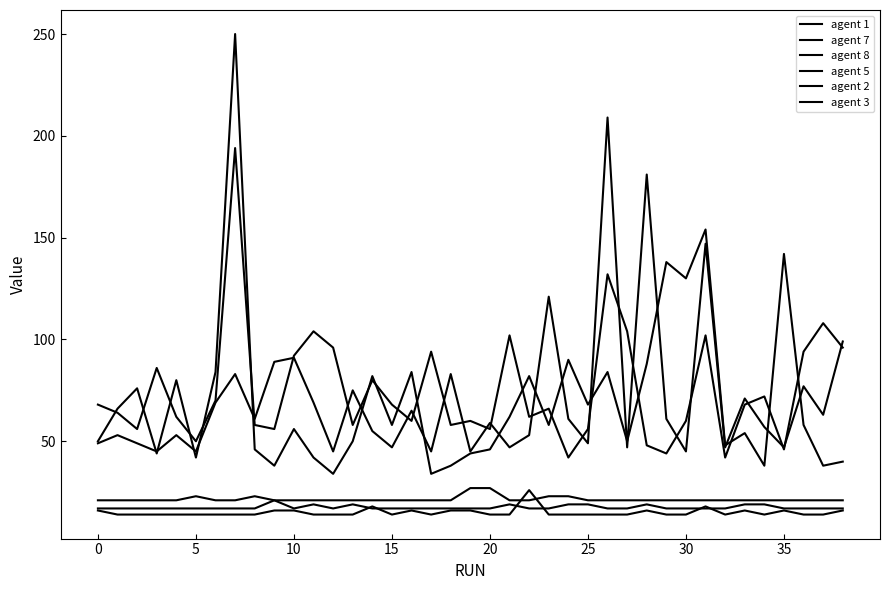

Reading left to right, transcribe all the data shown in this chart.

agent 1: 50	66	76	44	80	42	84	250	46	38	56	42	34	50	82	58	84	34	38	44	46	62	82	58	90	68	84	50	88	138	130	154	48	54	38	142	58	38	40
agent 7: 49	53	49	45	53	45	69	83	61	89	91	69	45	75	55	47	65	45	83	45	59	47	53	121	61	49	209	47	181	61	45	147	47	71	57	47	77	63	99
agent 8: 68	64	56	86	62	50	70	194	58	56	92	104	96	58	80	68	60	94	58	60	56	102	62	66	42	56	132	104	48	44	60	102	42	68	72	46	94	108	96
agent 5: 21	21	21	21	21	23	21	21	23	21	21	21	21	21	21	21	21	21	21	27	27	21	21	23	23	21	21	21	21	21	21	21	21	21	21	21	21	21	21
agent 2: 16	14	14	14	14	14	14	14	14	16	16	14	14	14	18	14	16	14	16	16	14	14	26	14	14	14	14	14	16	14	14	18	14	16	14	16	14	14	16
agent 3: 17	17	17	17	17	17	17	17	17	21	17	19	17	19	17	17	17	17	17	17	17	19	17	17	19	19	17	17	19	17	17	17	17	19	19	17	17	17	17